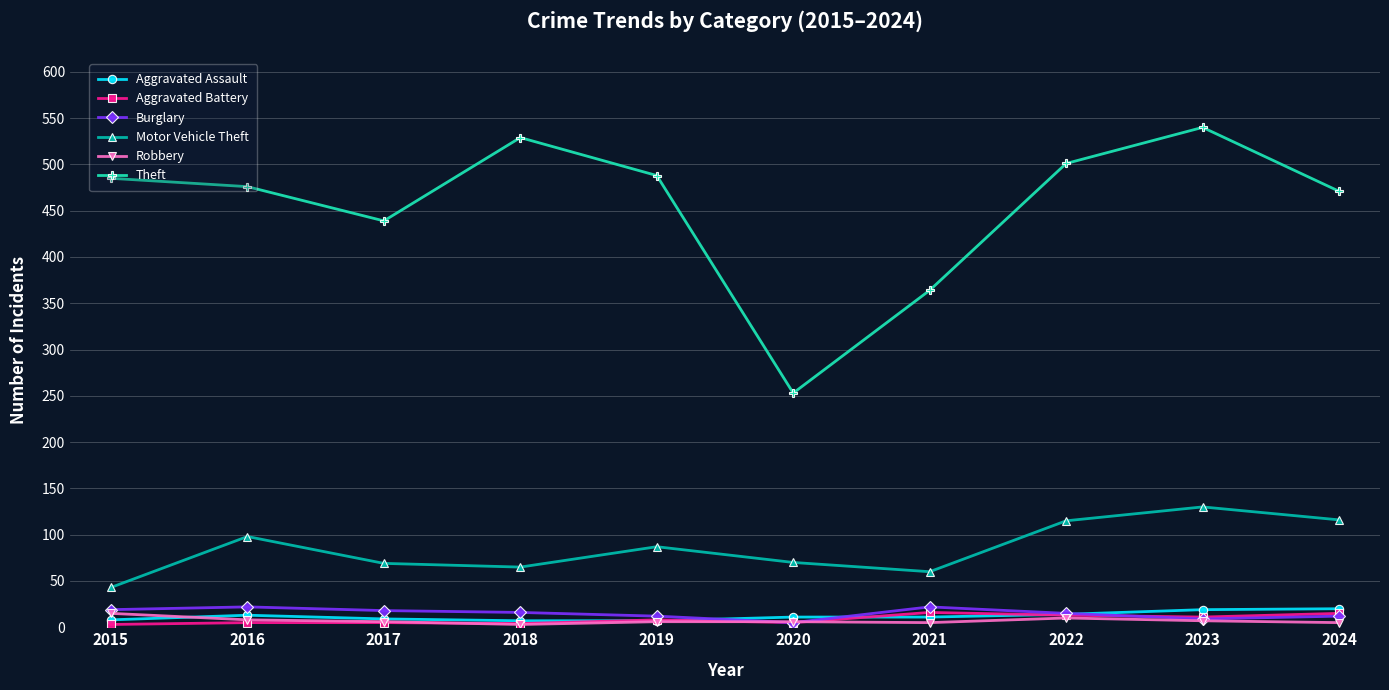

What is the total value across all series at 2018?

624